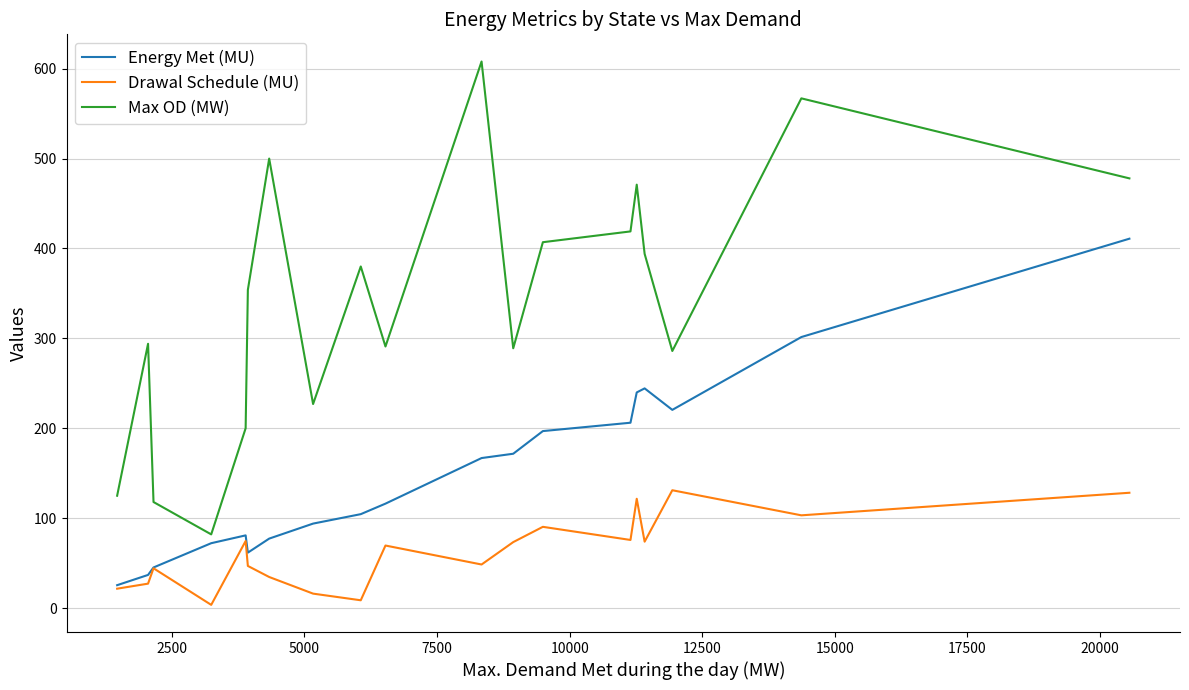

List the series in order of their peak value, lowest first.

Drawal Schedule (MU), Energy Met (MU), Max OD (MW)